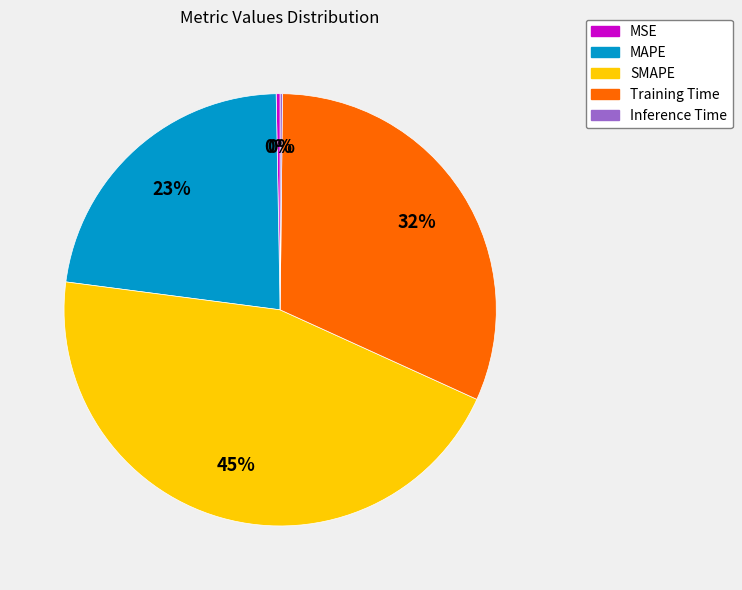

Which category has the biggest portion of the pie?

SMAPE